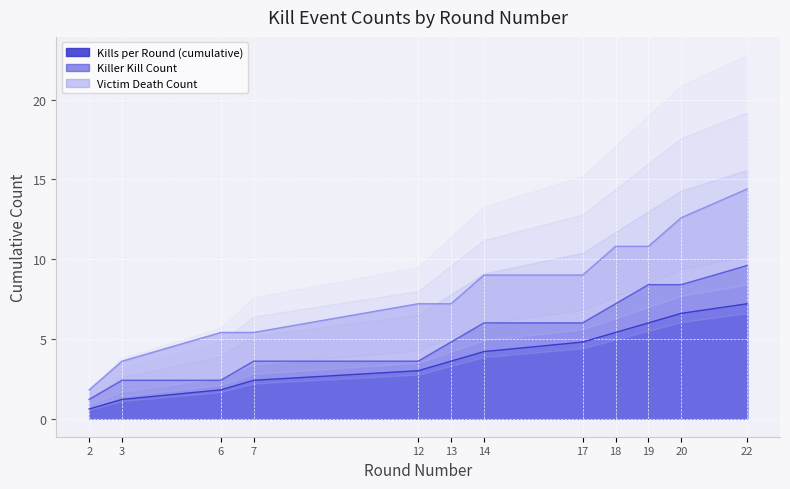

What is the value of the Victim Death Count point at the 8th from the left?

9.0